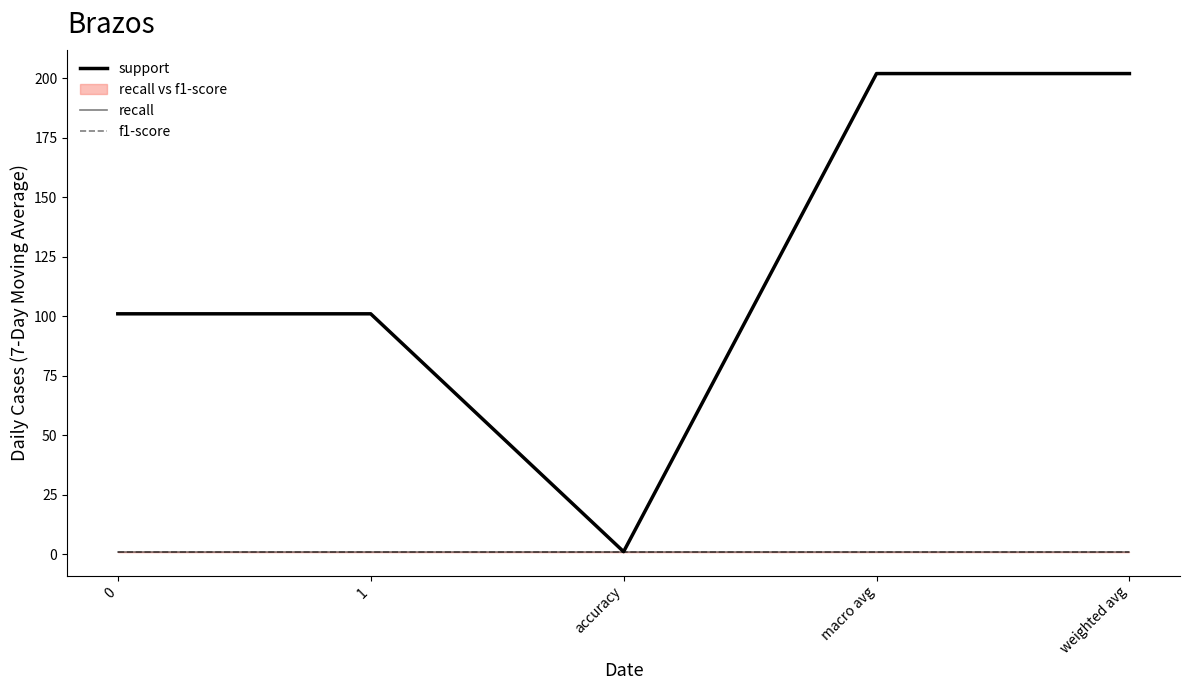

Does the chart display data point markers on the line(s)?

No